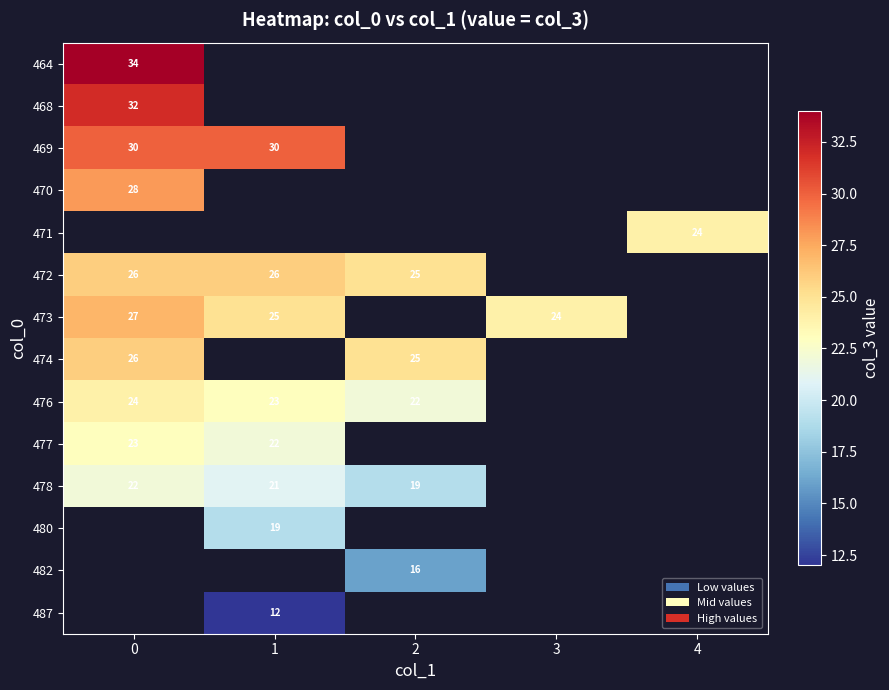

Is it true that 474 equals 26 at 0?

True